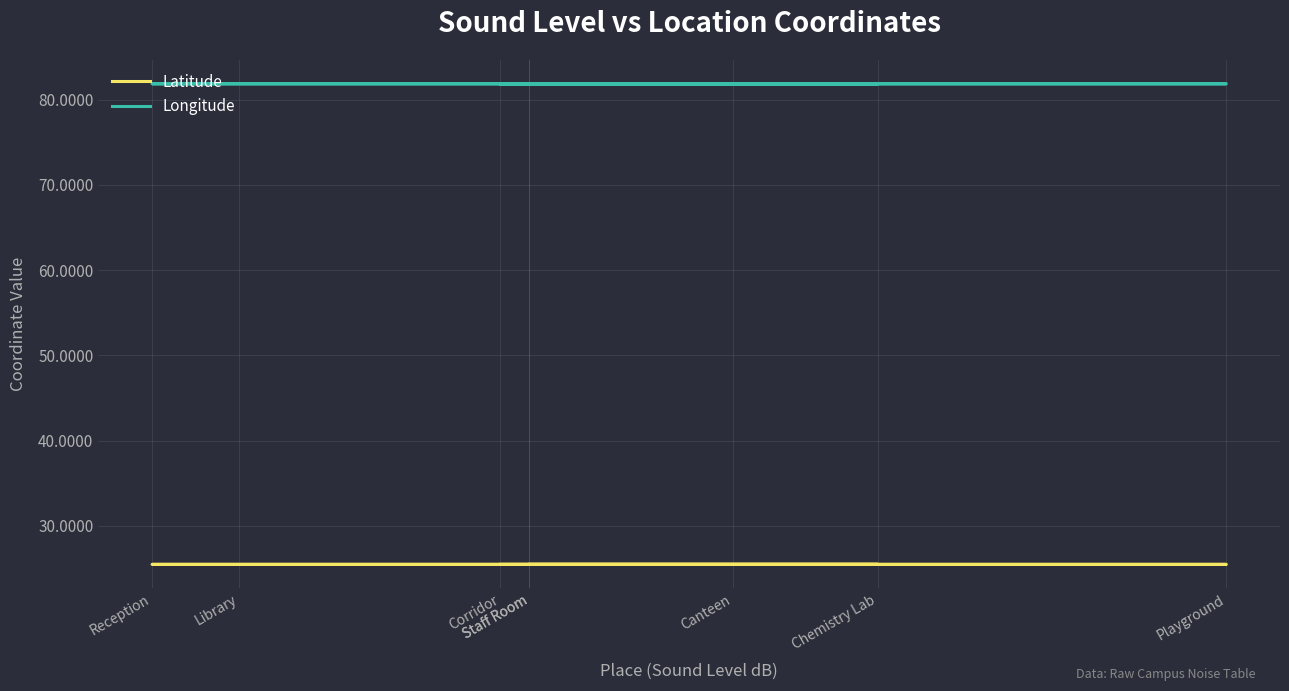

What is the spread (max minus min) of values at Reception?

56.4